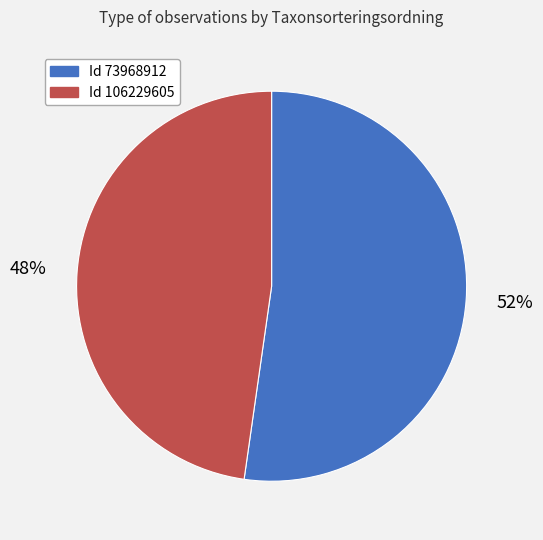

Is there a majority slice in this chart?

Yes